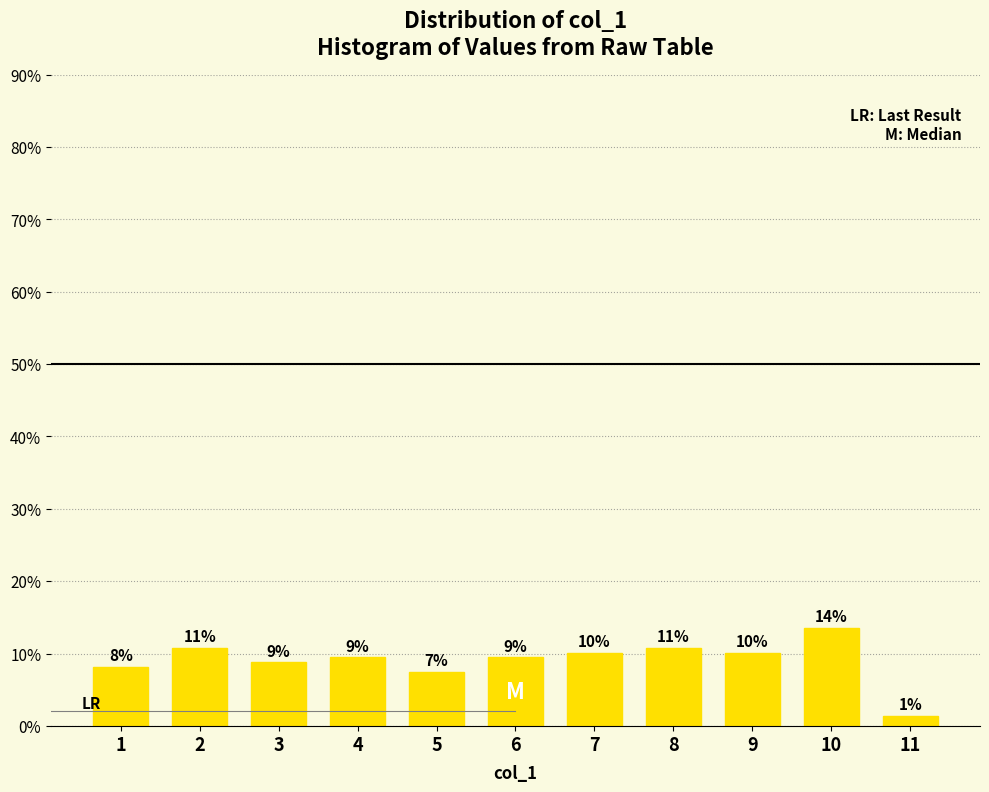

How many bars are there in total?

11